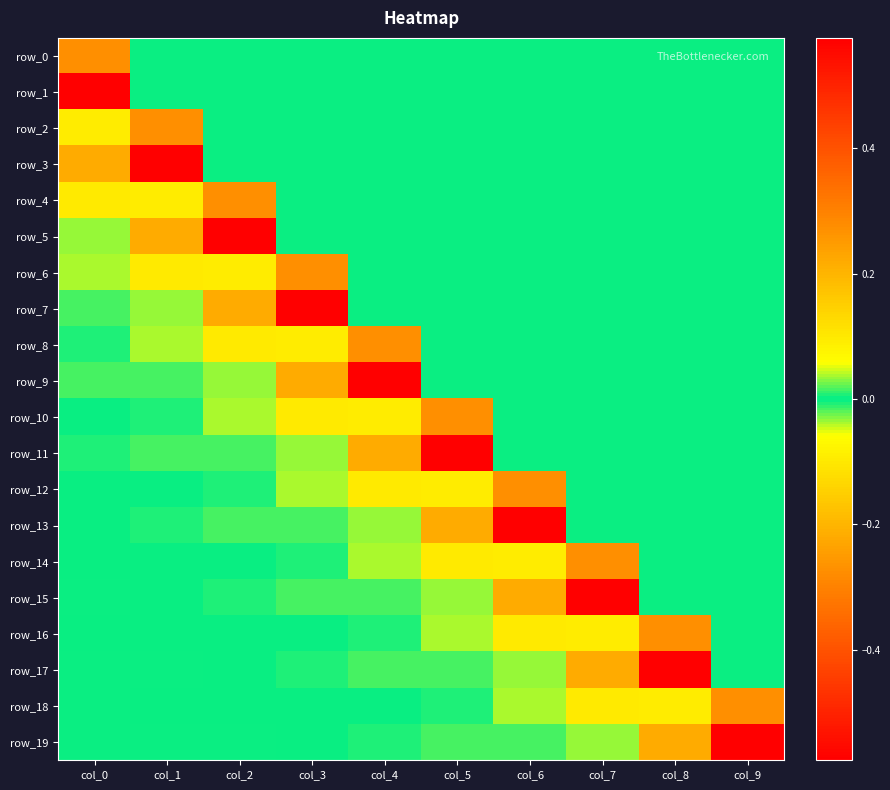

How many values in row_2 are above zero?

1